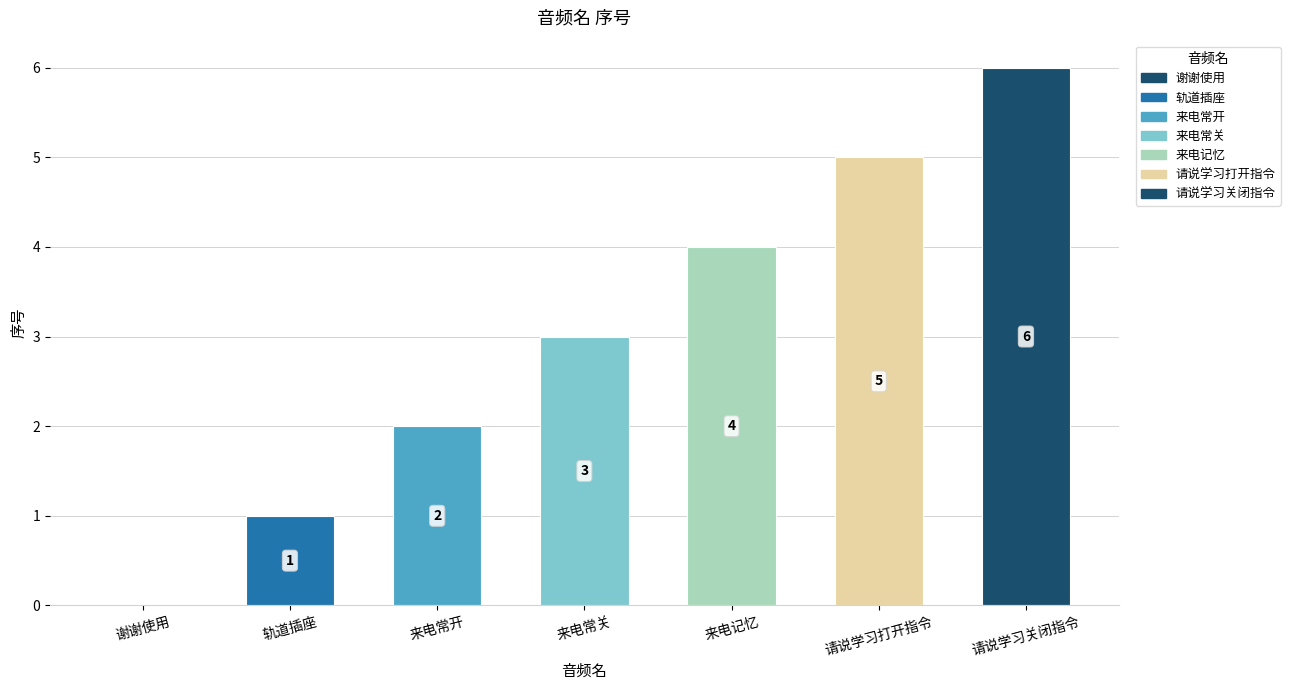

Reading right to left, transcribe all the data shown in this chart.

请说学习关闭指令=6	请说学习打开指令=5	来电记忆=4	来电常关=3	来电常开=2	轨道插座=1	谢谢使用=0